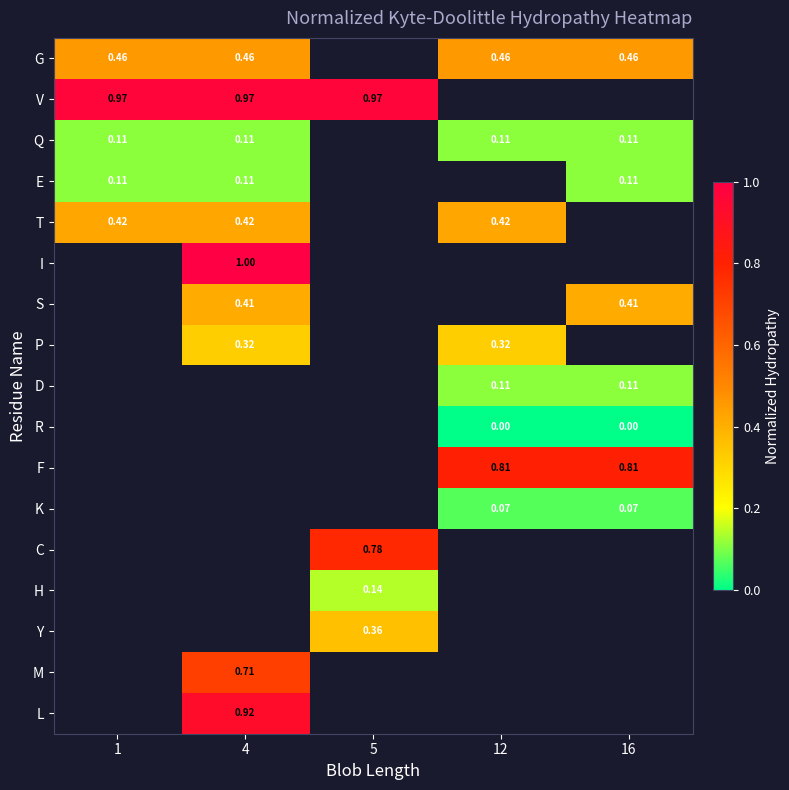

What is the difference between the highest and lowest values at 1?

0.9